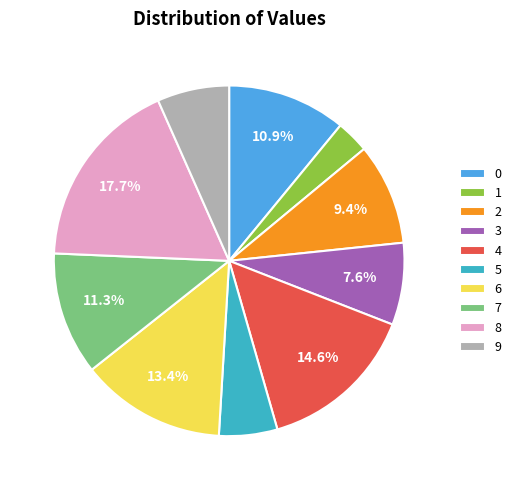

Which category has the biggest portion of the pie?

8